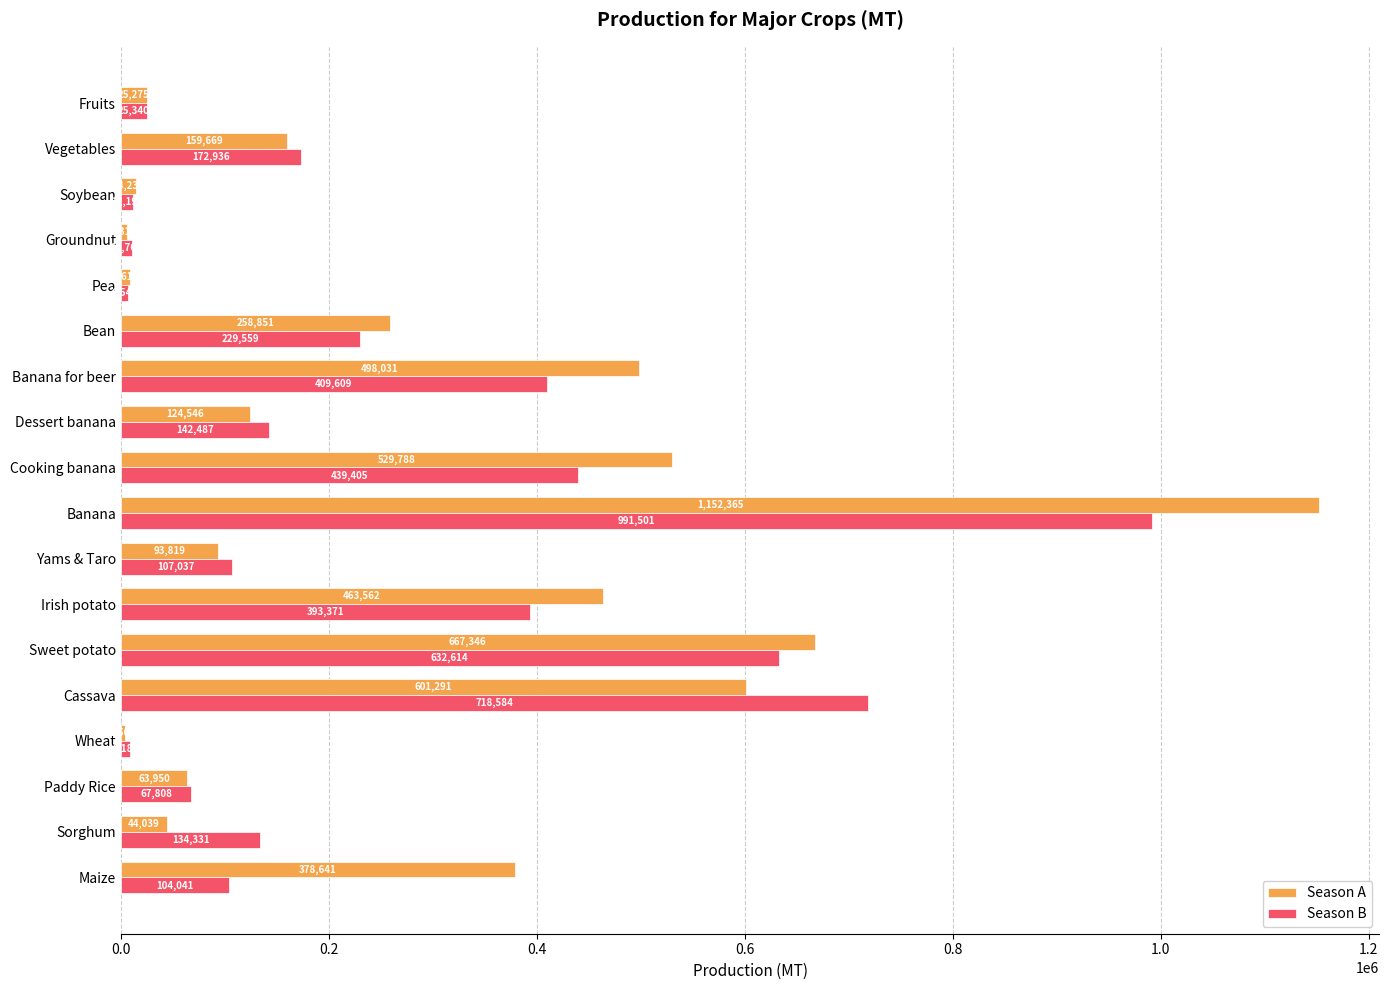

At which label is Season A closest to 578432?

Cassava